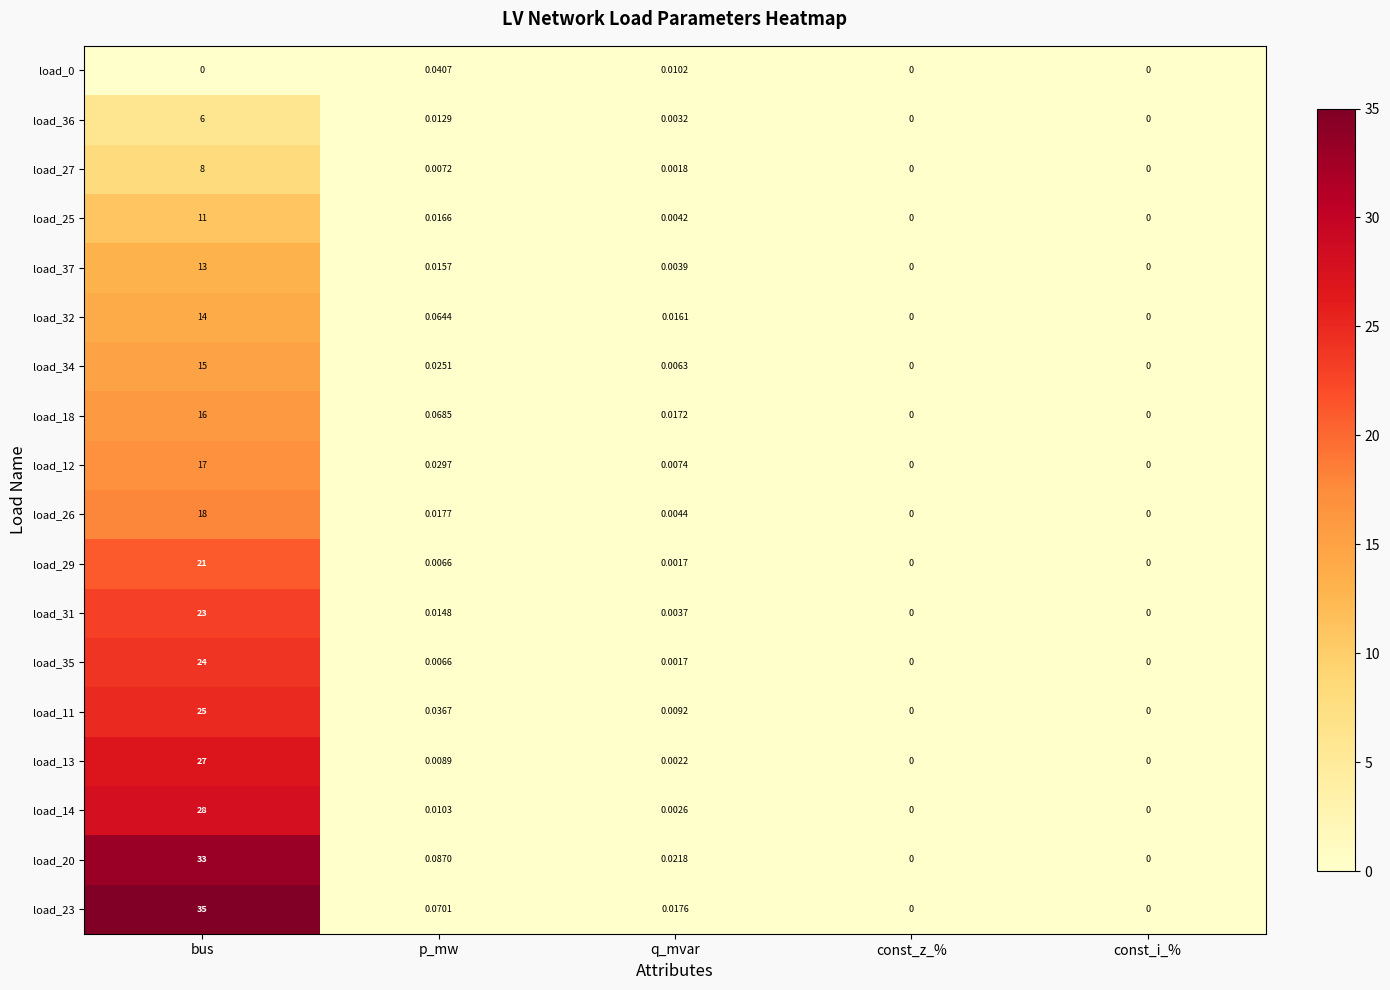

Is the value of load_13 at p_mw greater than the value of load_32 at bus?

No